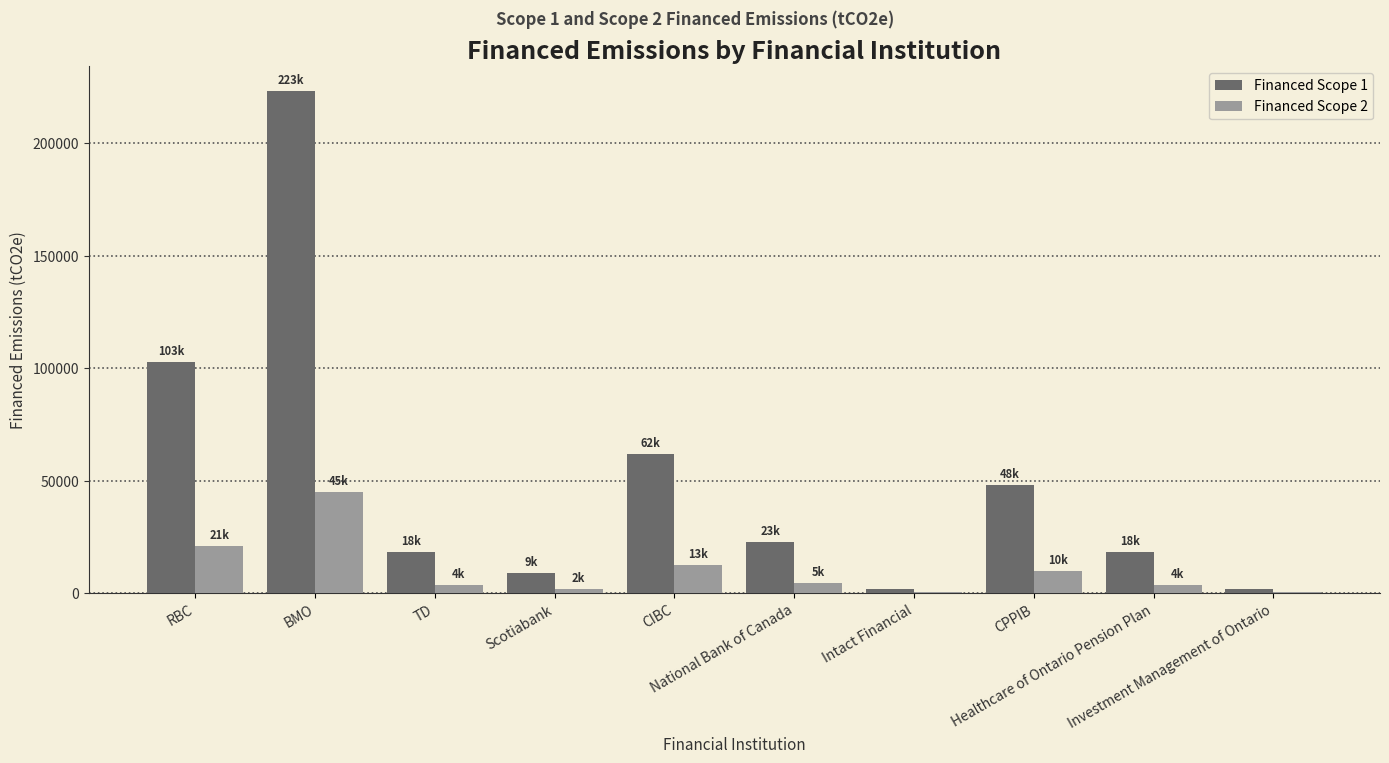

Which series has the largest total across all categories?

Financed Scope 1